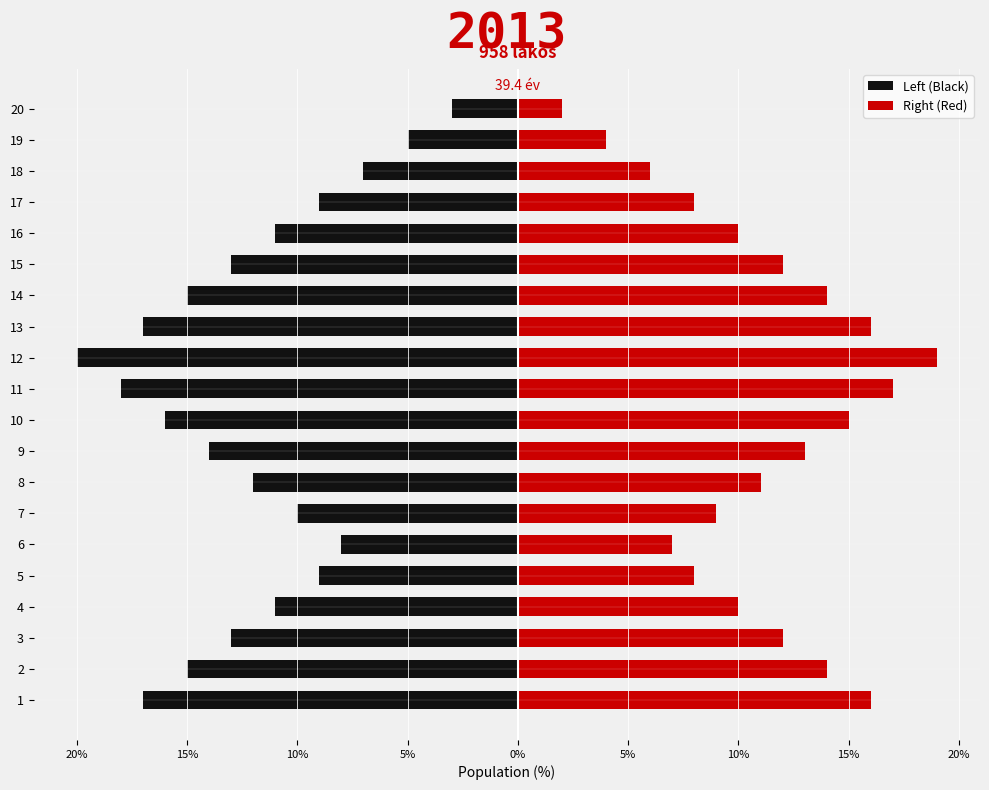

Is it true that Right (Red) equals 20 at 8?

False